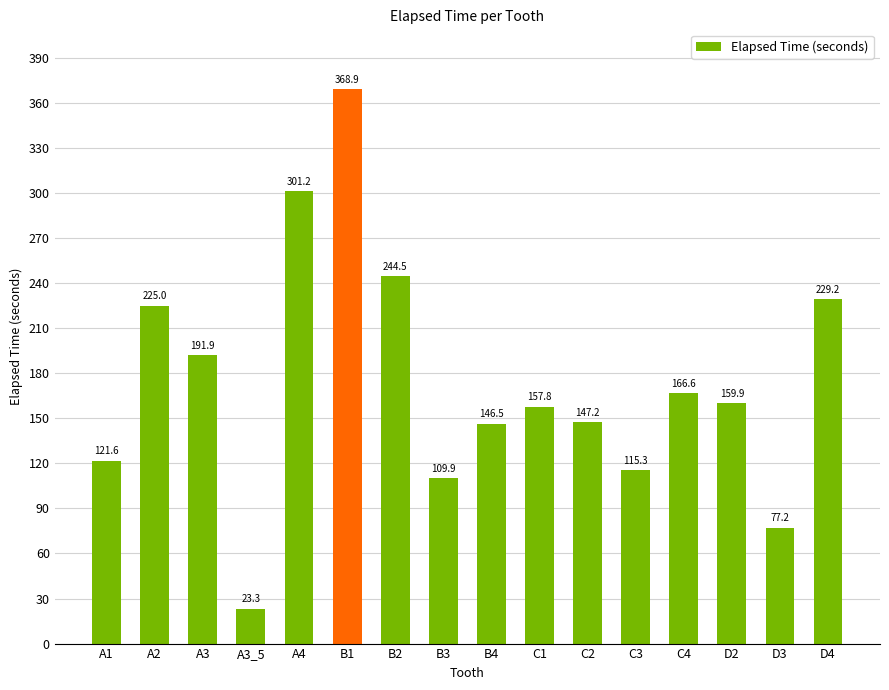

Count the number of categories in the chart.

16